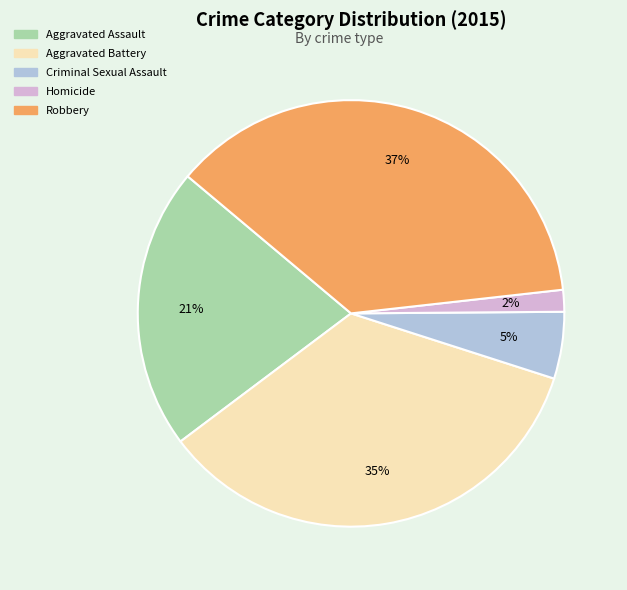

Rank the categories by value from lowest to highest.

Homicide, Criminal Sexual Assault, Aggravated Assault, Aggravated Battery, Robbery